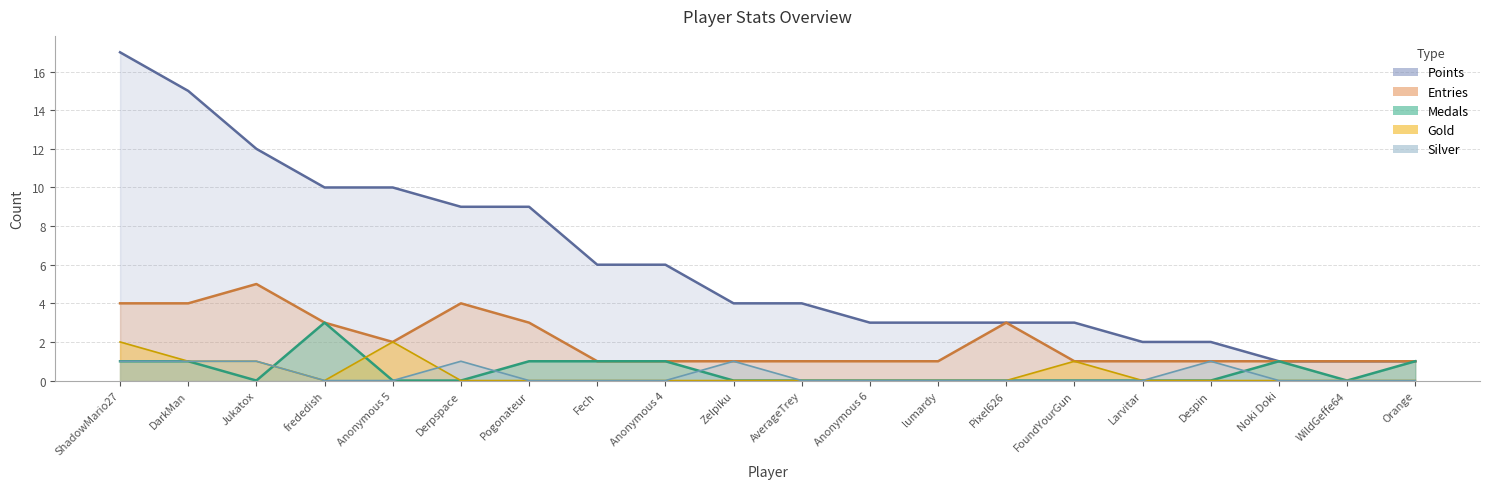

Reading left to right, what are all the values shown in this chart?

Points: ShadowMario27=17	DarkMan=15	Jukatox=12	frededish=10	Anonymous 5=10	Derpspace=9	Pogonateur=9	Fech=6	Anonymous 4=6	Zelpiku=4	AverageTrey=4	Anonymous 6=3	lumardy=3	Pixel626=3	FoundYourGun=3	Larvitar=2	Despin=2	Noki Doki=1	WildGeffe64=1	Orange=1
Medals: ShadowMario27=1	DarkMan=1	Jukatox=0	frededish=3	Anonymous 5=0	Derpspace=0	Pogonateur=1	Fech=1	Anonymous 4=1	Zelpiku=0	AverageTrey=0	Anonymous 6=0	lumardy=0	Pixel626=0	FoundYourGun=0	Larvitar=0	Despin=0	Noki Doki=1	WildGeffe64=0	Orange=1
Entries: ShadowMario27=4	DarkMan=4	Jukatox=5	frededish=3	Anonymous 5=2	Derpspace=4	Pogonateur=3	Fech=1	Anonymous 4=1	Zelpiku=1	AverageTrey=1	Anonymous 6=1	lumardy=1	Pixel626=3	FoundYourGun=1	Larvitar=1	Despin=1	Noki Doki=1	WildGeffe64=1	Orange=1
Gold: ShadowMario27=2	DarkMan=1	Jukatox=1	frededish=0	Anonymous 5=2	Derpspace=0	Pogonateur=0	Fech=0	Anonymous 4=0	Zelpiku=0	AverageTrey=0	Anonymous 6=0	lumardy=0	Pixel626=0	FoundYourGun=1	Larvitar=0	Despin=0	Noki Doki=0	WildGeffe64=0	Orange=0
Silver: ShadowMario27=1	DarkMan=1	Jukatox=1	frededish=0	Anonymous 5=0	Derpspace=1	Pogonateur=0	Fech=0	Anonymous 4=0	Zelpiku=1	AverageTrey=0	Anonymous 6=0	lumardy=0	Pixel626=0	FoundYourGun=0	Larvitar=0	Despin=1	Noki Doki=0	WildGeffe64=0	Orange=0